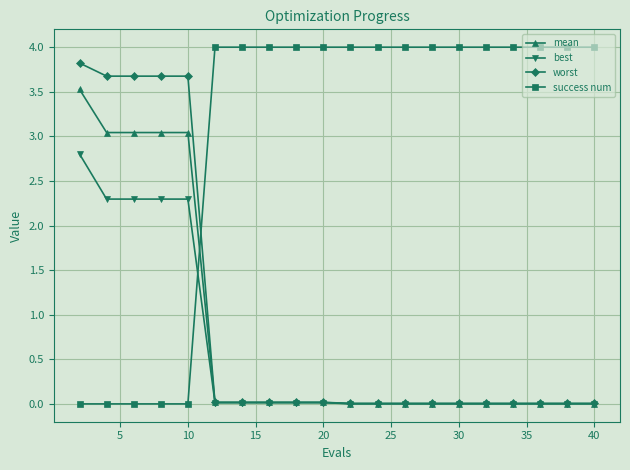

List the series in order of their peak value, lowest first.

best, mean, worst, success num